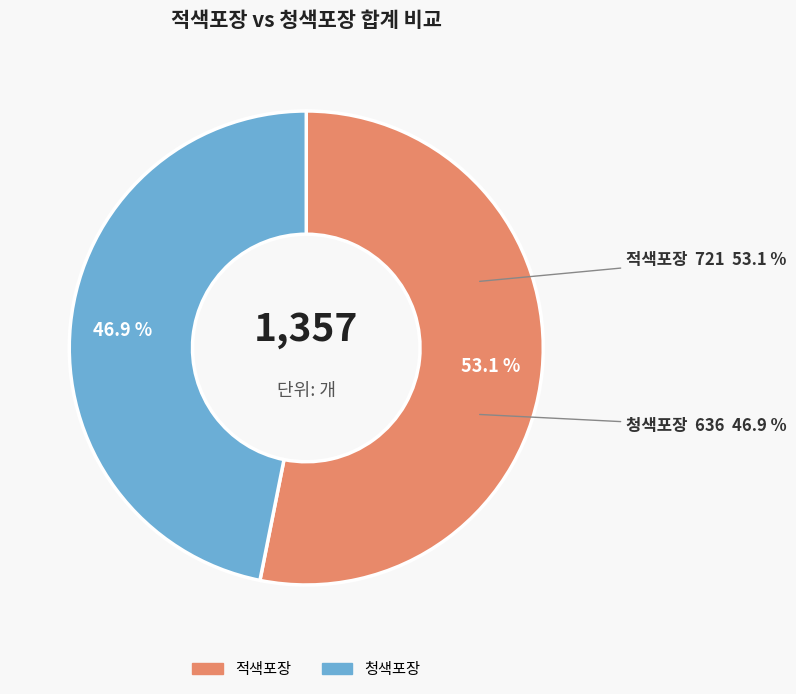

Which series has the largest range (max minus min)?

적색포장